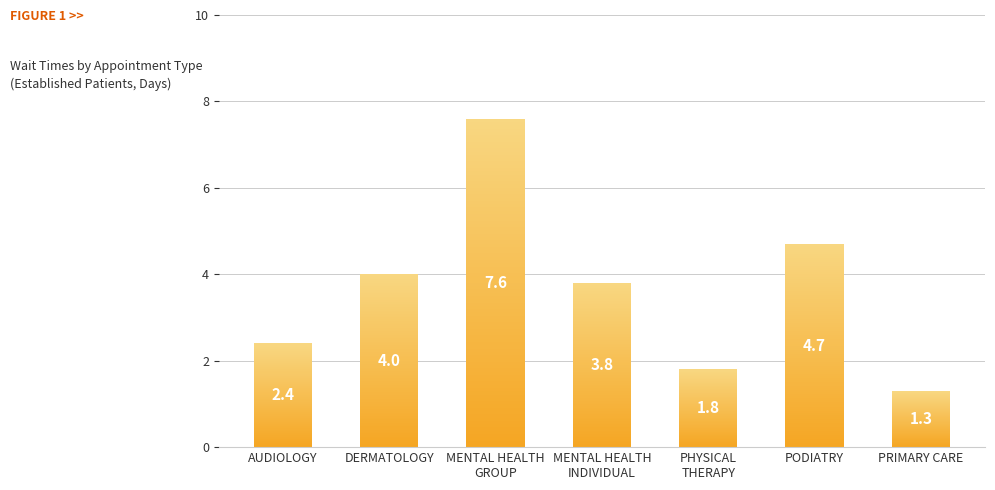

The chart shows a value of 3.8 at MENTAL HEALTH
INDIVIDUAL. True or false?

True